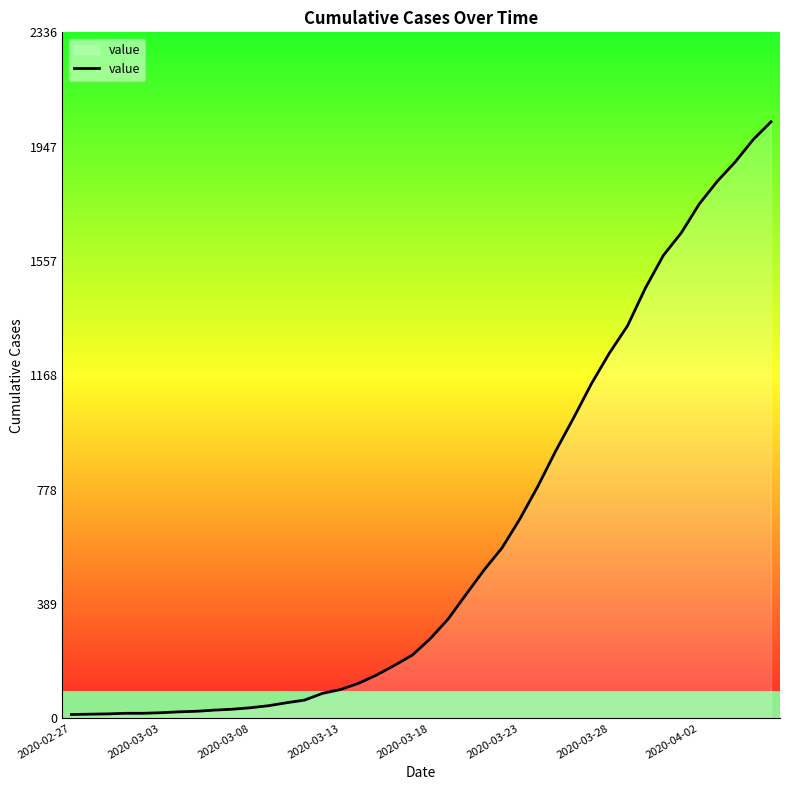

The value of value at 2020-03-28 is 1245. True or false?

True